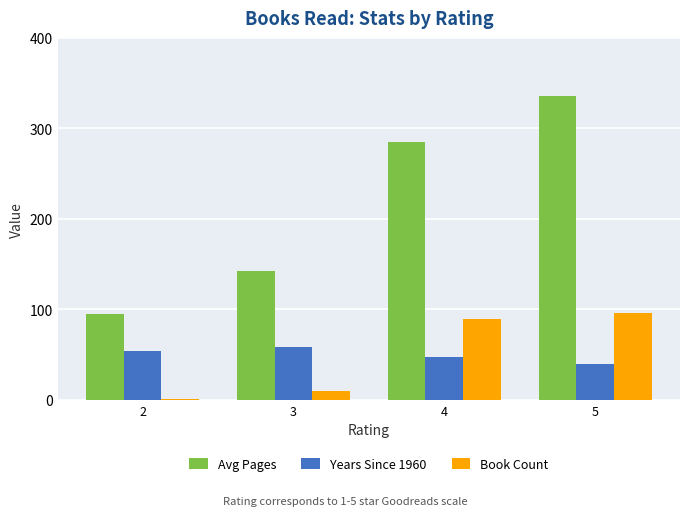

Reading right to left, extract all data points from this chart.

Avg Pages: 336	285	142	95
Years Since 1960: 39	47	58	54
Book Count: 96	89	10	1